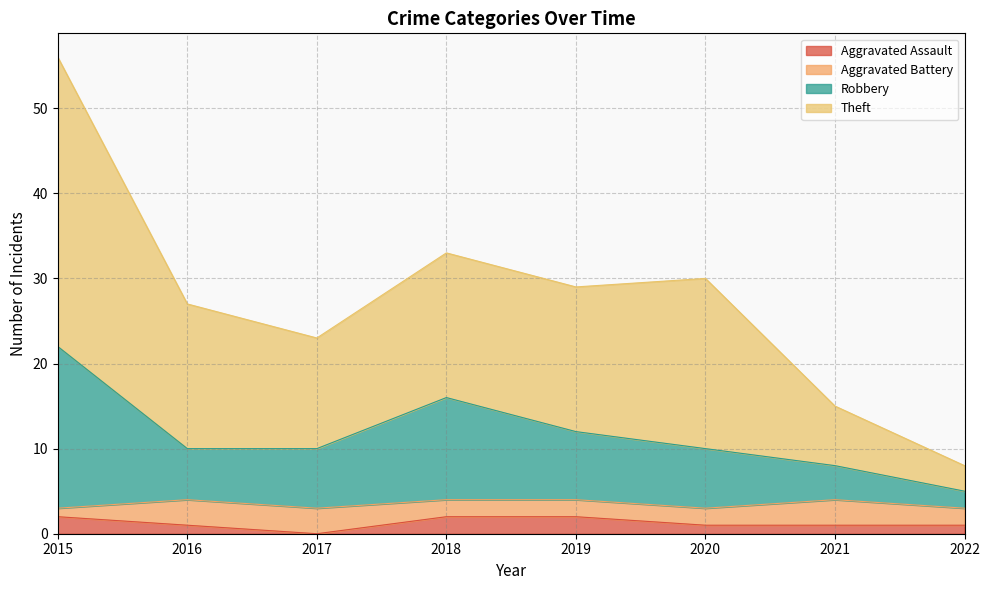

The value of Aggravated Assault at 2019 is 2. True or false?

True